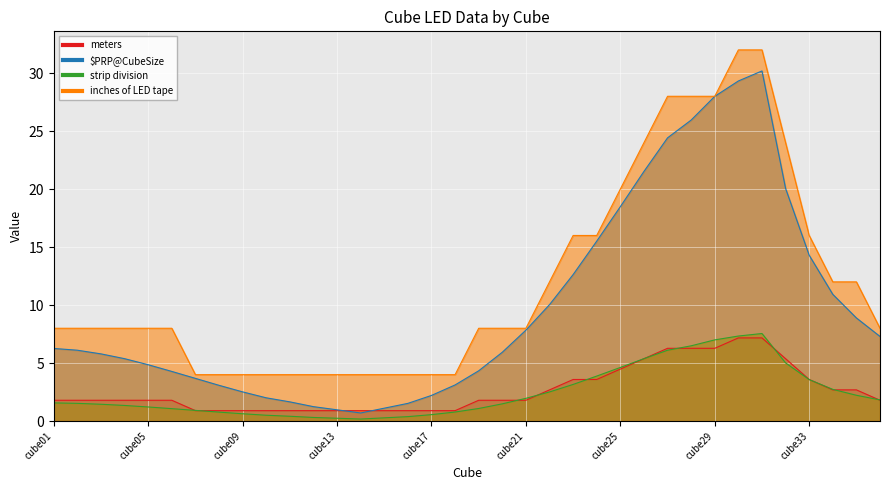

What is the difference between the maximum and second lowest values in the $PRP@CubeSize series?

29.2